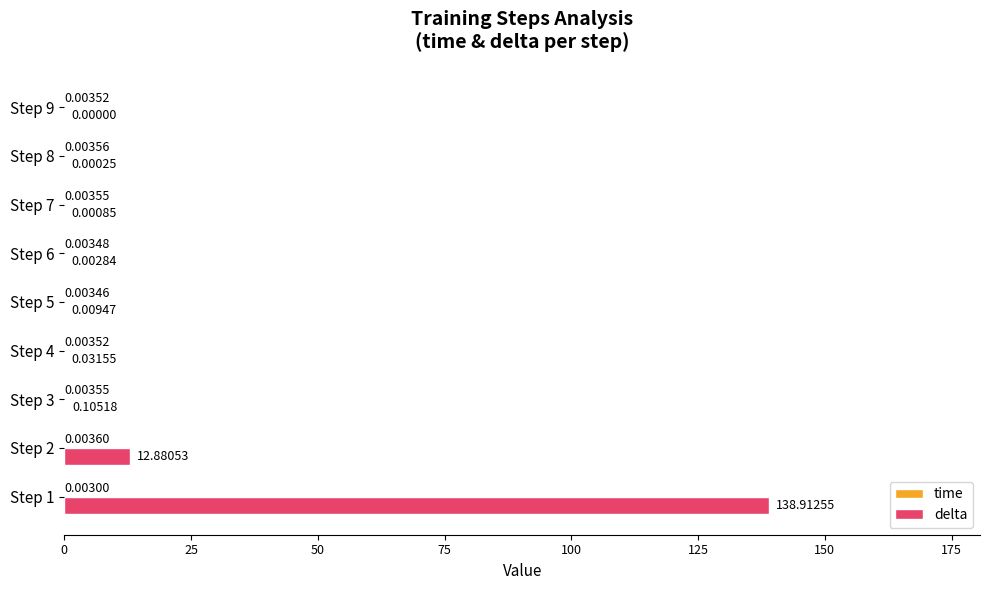

What is the sum of all delta values?

151.9